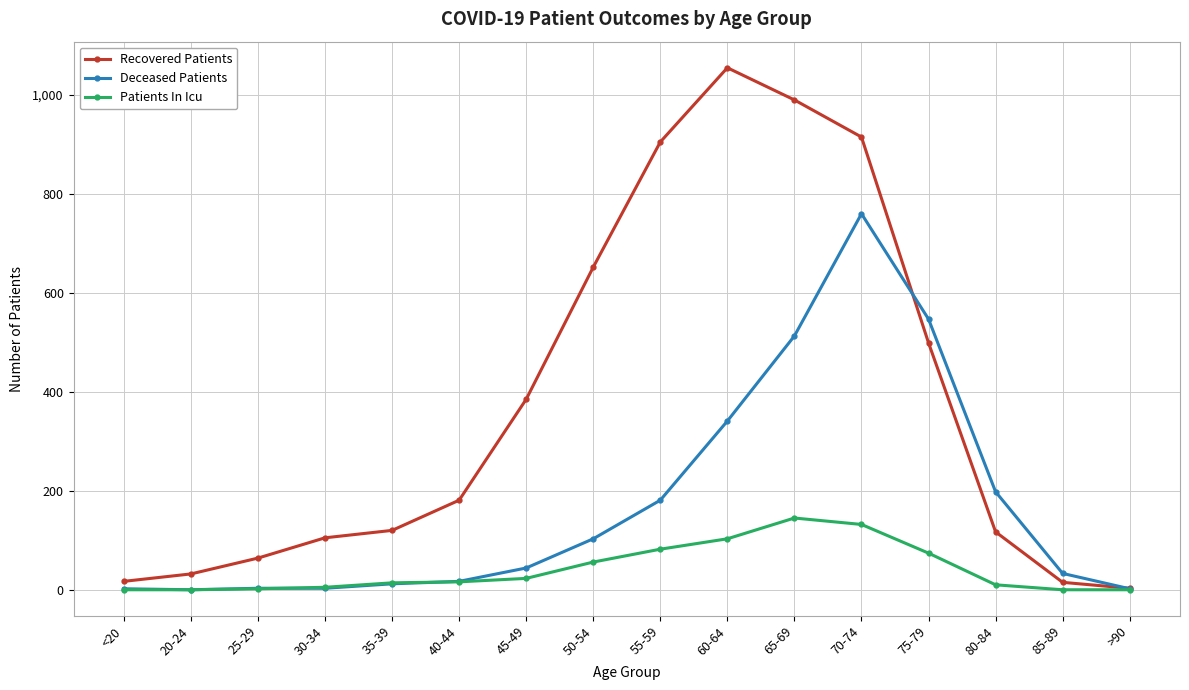

List the series in order of their peak value, highest first.

Recovered Patients, Deceased Patients, Patients In Icu